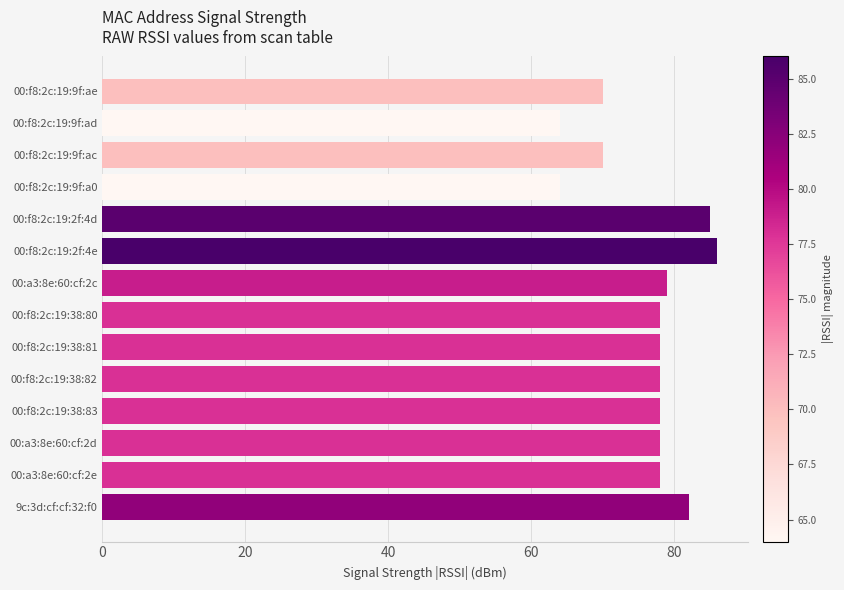

What is the sum of all values?

1068